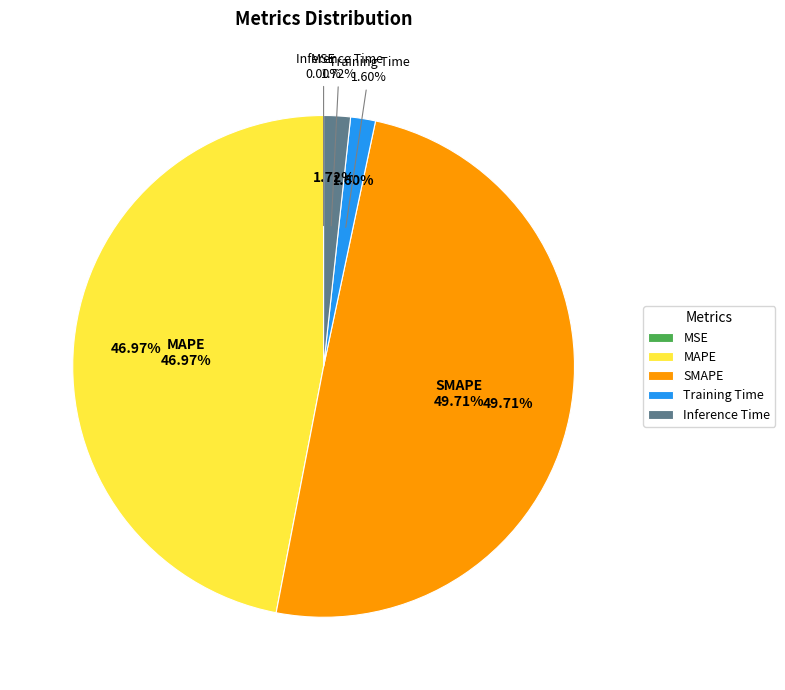

Which category has the biggest portion of the pie?

SMAPE